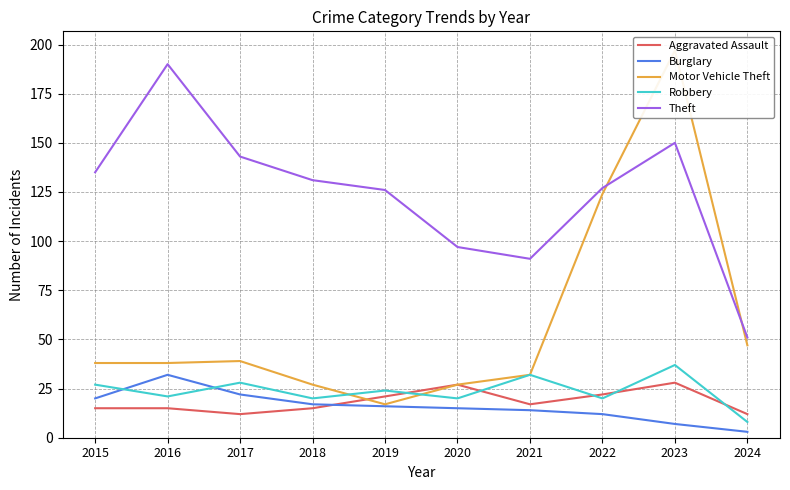

What are all the series names shown in the legend?

Aggravated Assault, Burglary, Motor Vehicle Theft, Robbery, Theft